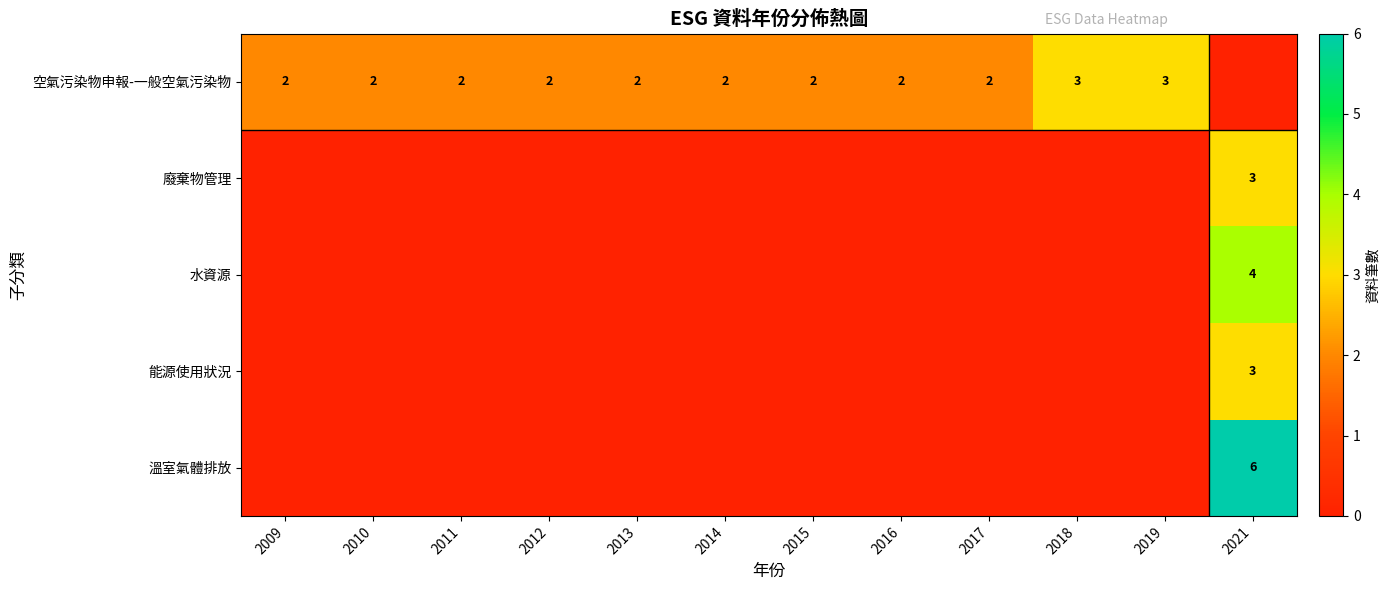

At how many categories does at least one series exceed 2?

3